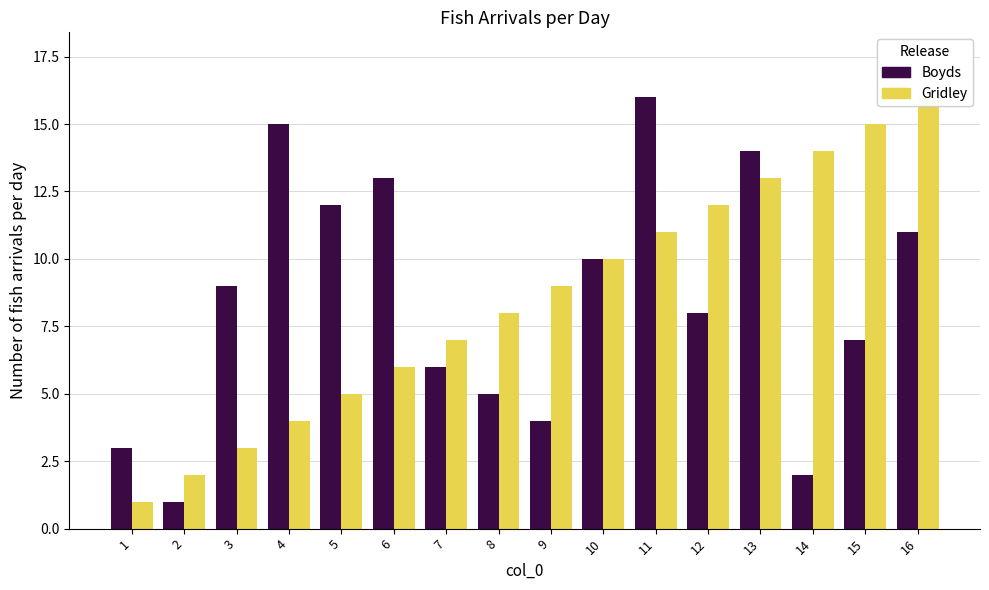

Rank the categories by Boyds value from lowest to highest.

2, 14, 1, 9, 8, 7, 15, 12, 3, 10, 16, 5, 6, 13, 4, 11